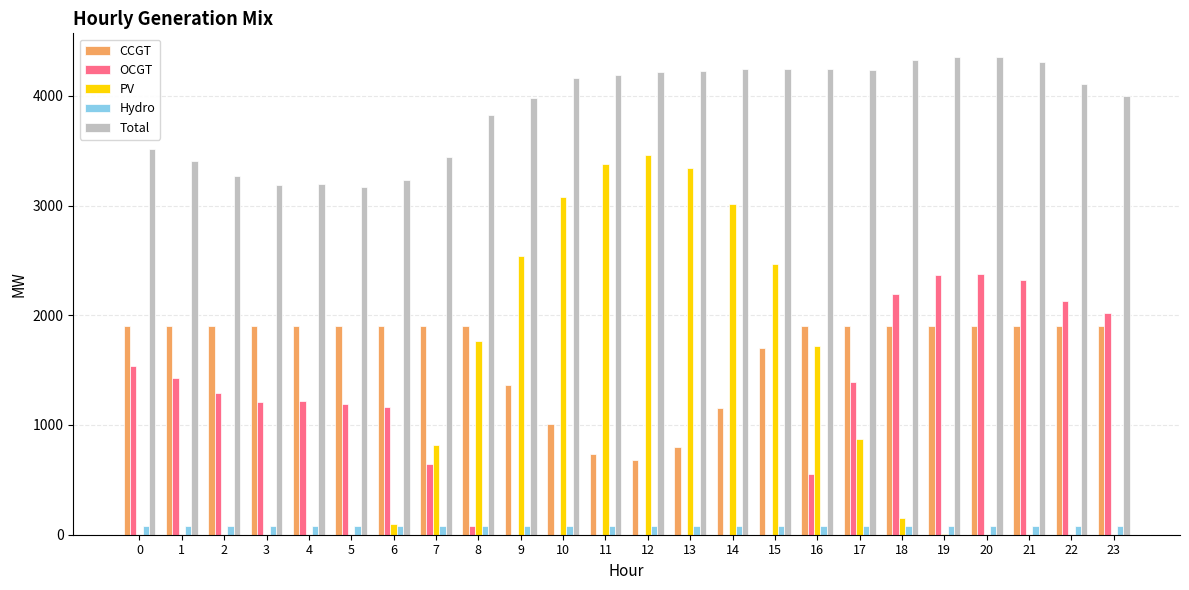

Between 5 and 19, which series saw the biggest shift?

Total